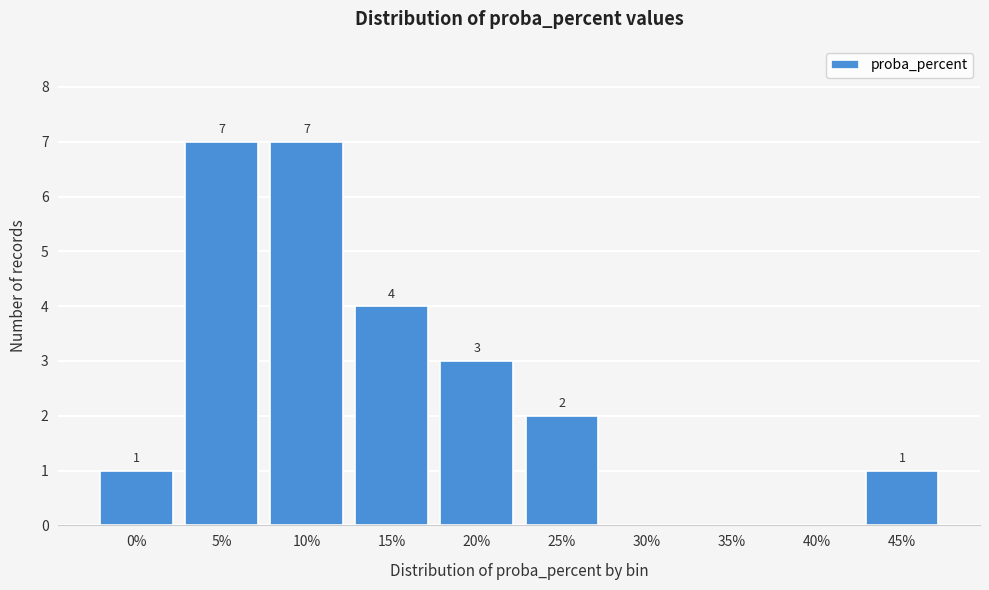

Reading left to right, list all the values displayed in this chart.

0%=1	5%=7	10%=7	15%=4	20%=3	25%=2	30%=0	35%=0	40%=0	45%=1